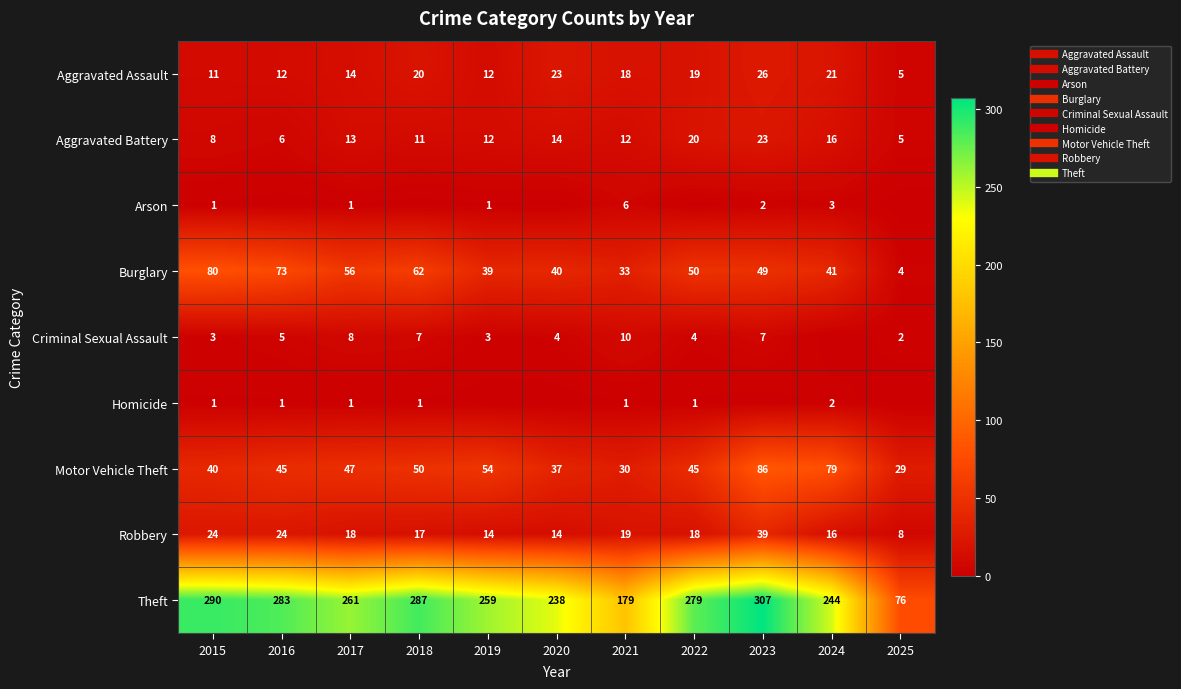

What is the total value across all series at 2018?

455